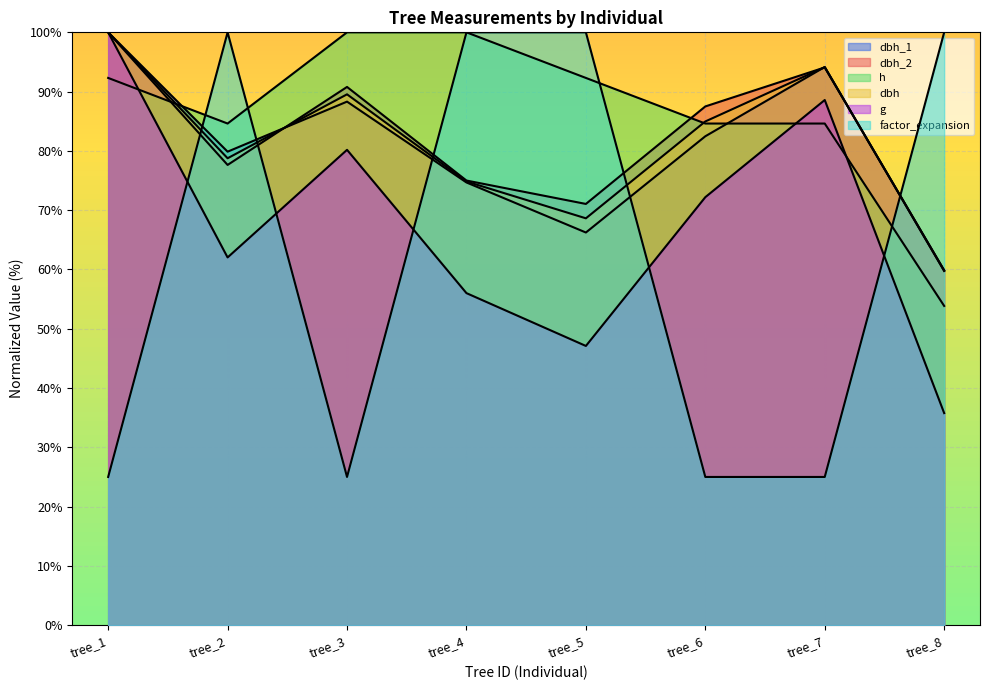

What is the total value across all series at tree_8?

369.0